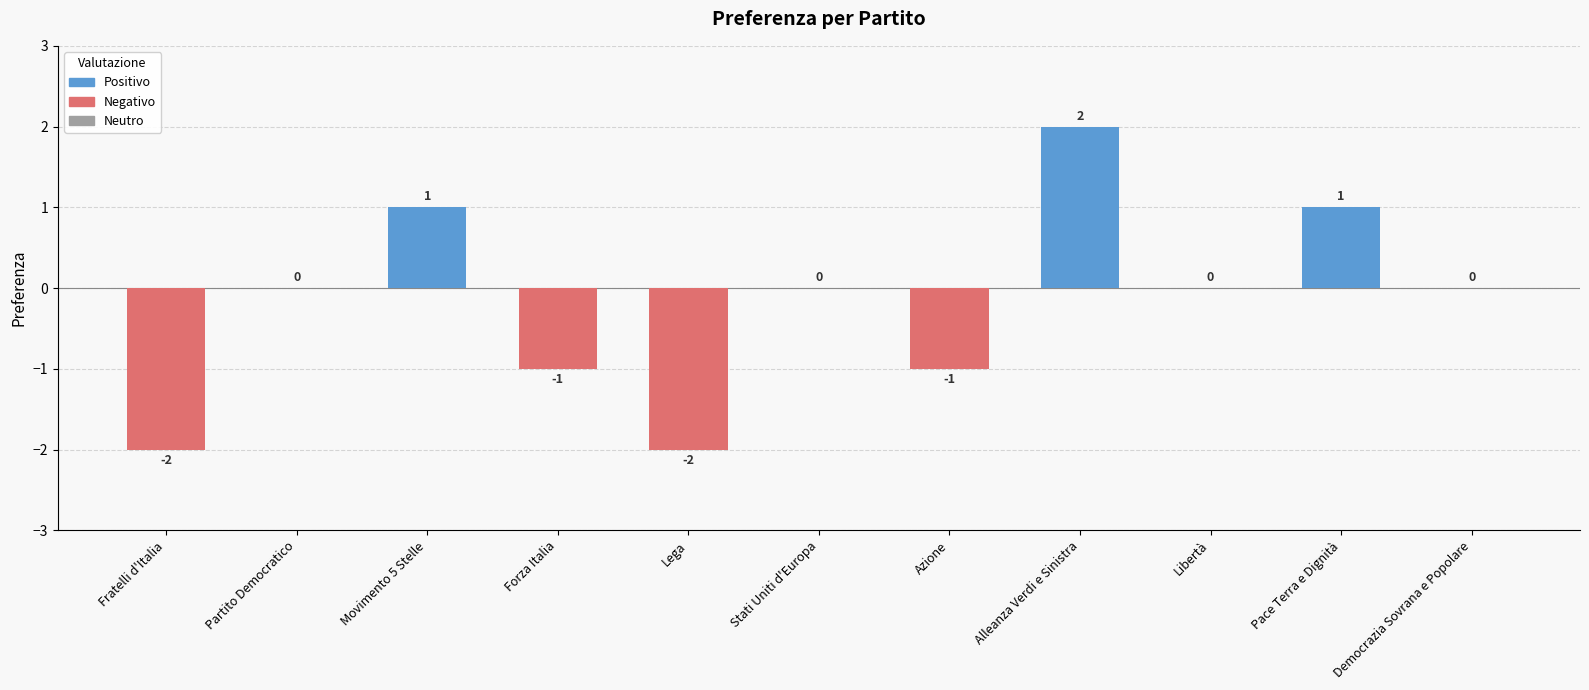

What is the change in value from Fratelli d'Italia to Democrazia Sovrana e Popolare?

+2